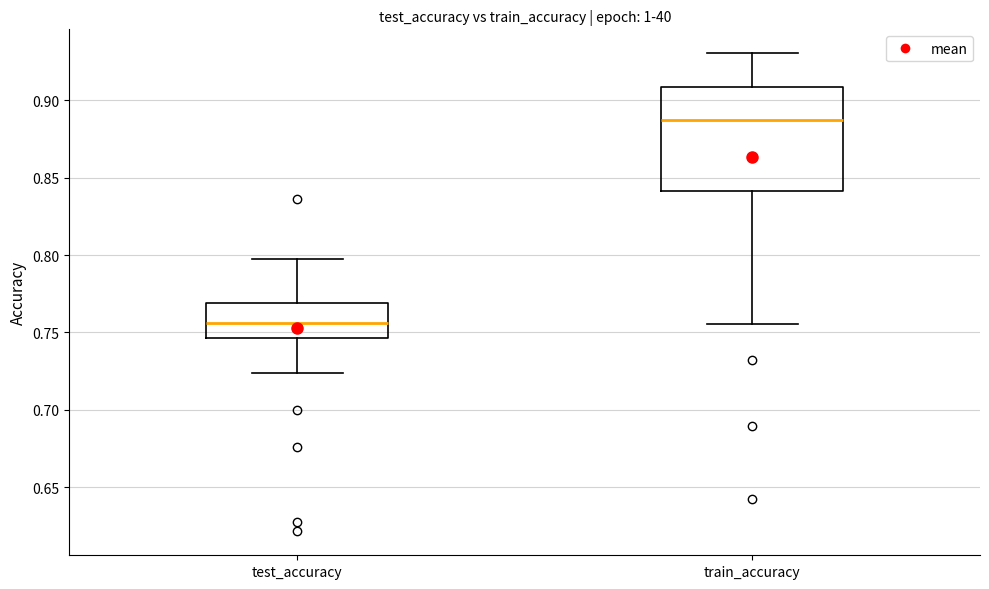

Reading left to right, read every box against the y-axis: the position of its median line, the range the box covers, and the ends of its whiskers. The values are not printed on the chart, so give them approximately, as read against the axis.

test_accuracy: median 0.755, box 0.745 to 0.770, whiskers 0.725 to 0.795
train_accuracy: median 0.885, box 0.840 to 0.910, whiskers 0.755 to 0.930